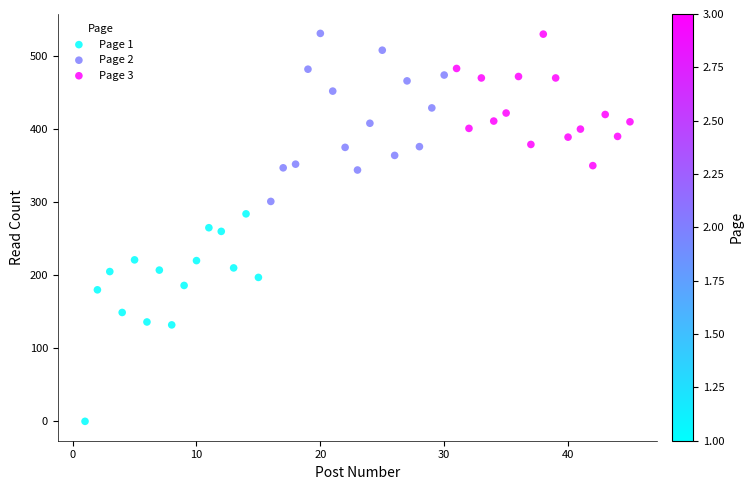

Which series contains the lowest Y value?

Page 1